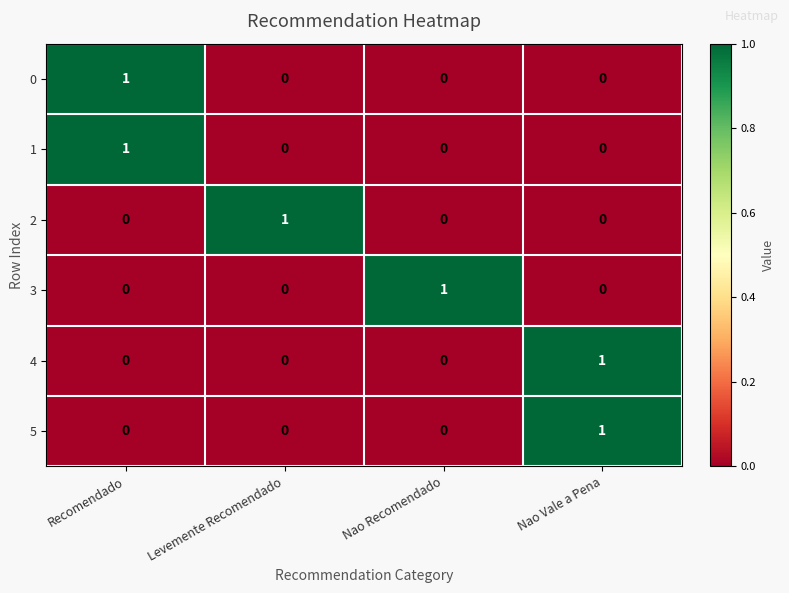

Is it true that 5 equals 1 at Nao Vale a Pena?

True